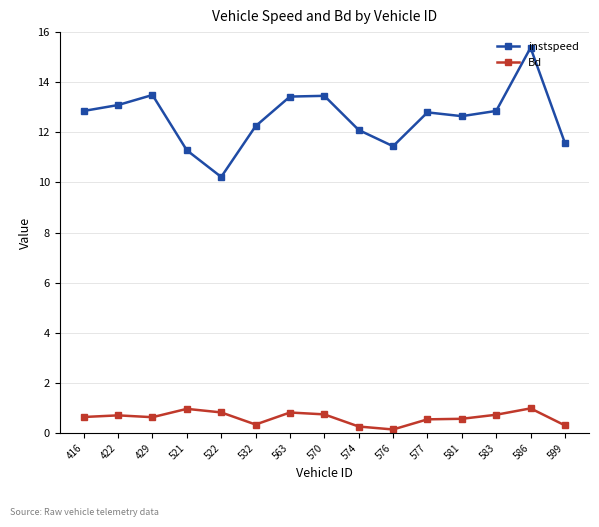

How many lines are shown in the chart?

2